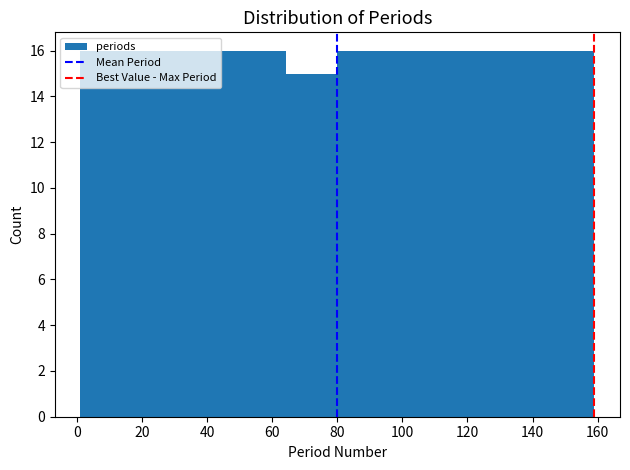

Reading left to right, list every bar in this chart as the range it spans on the x-axis followed by its height. Neither the bar edges nor the heights are printed on the chart, so give them approximately, as read against the axes.

1.0 to 16.8: 16
16.8 to 32.6: 16
32.6 to 48.4: 16
48.4 to 64.2: 16
64.2 to 80.0: 15
80.0 to 95.8: 16
95.8 to 111.6: 16
111.6 to 127.4: 16
127.4 to 143.2: 16
143.2 to 159.0: 16